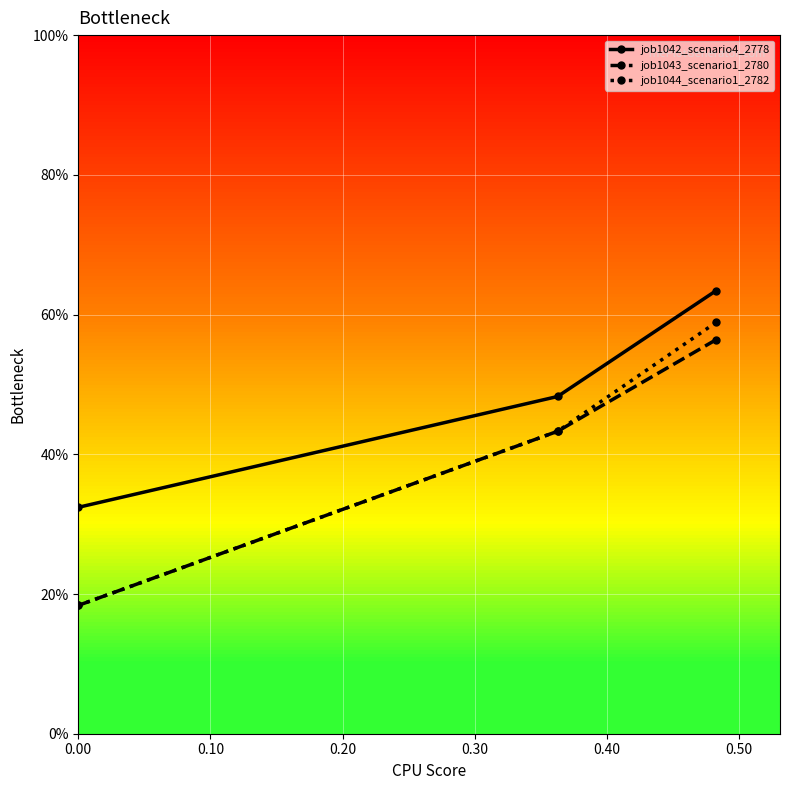

What is the sum of all job1043_scenario1_2780 values?

1.2